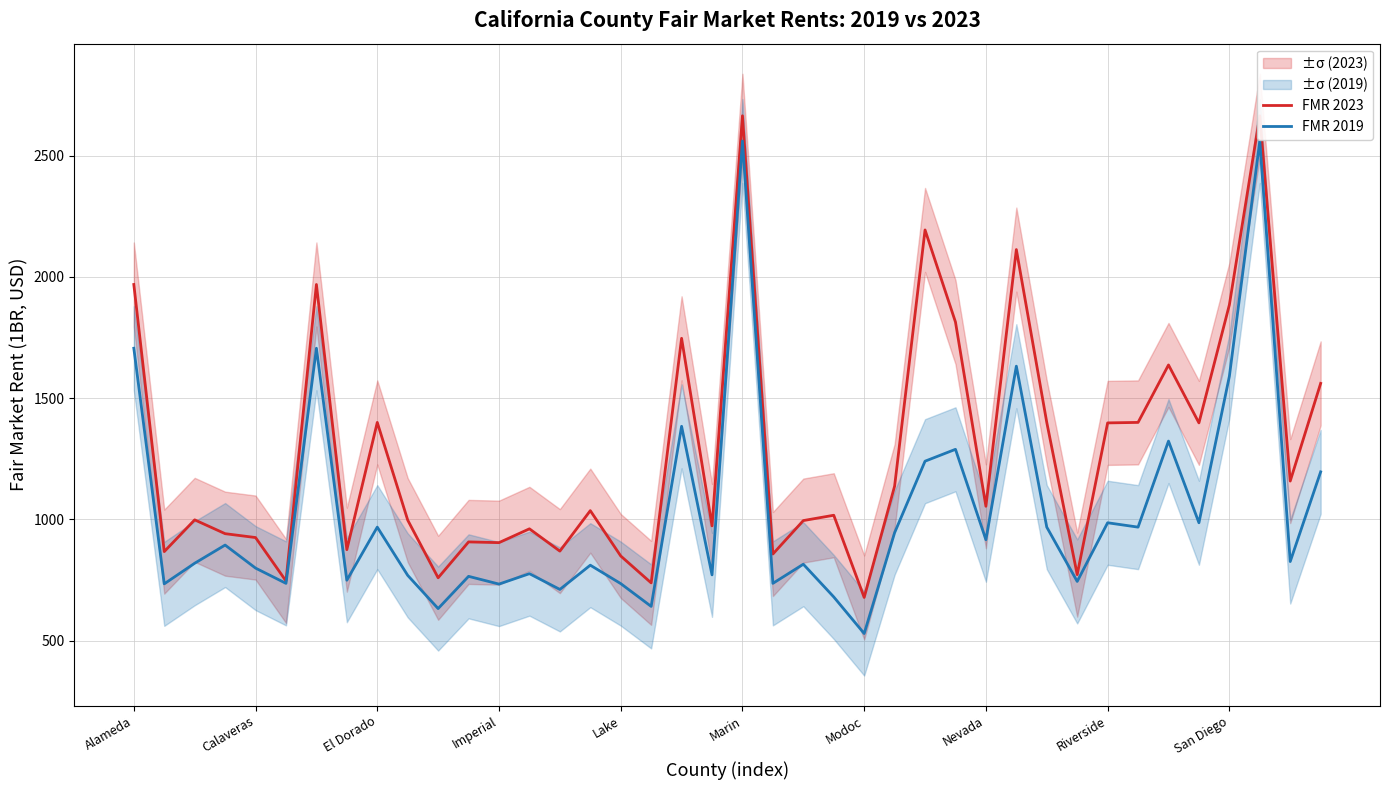

What is the highest value of the FMR 2019 series?

2561